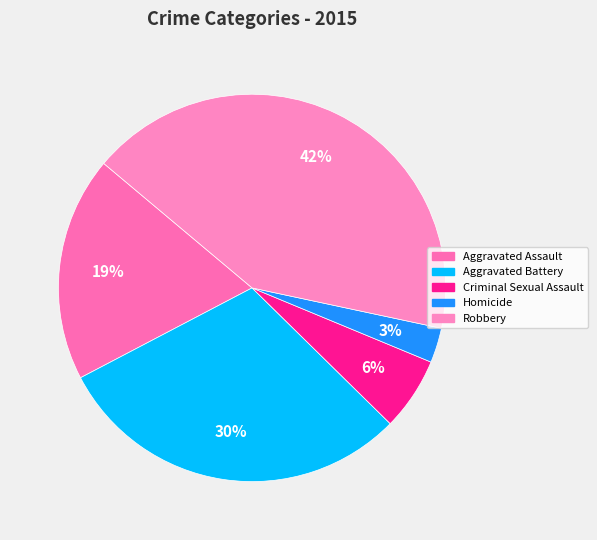

Approximately how many times larger is the value at Robbery compared to Aggravated Assault?

2.2